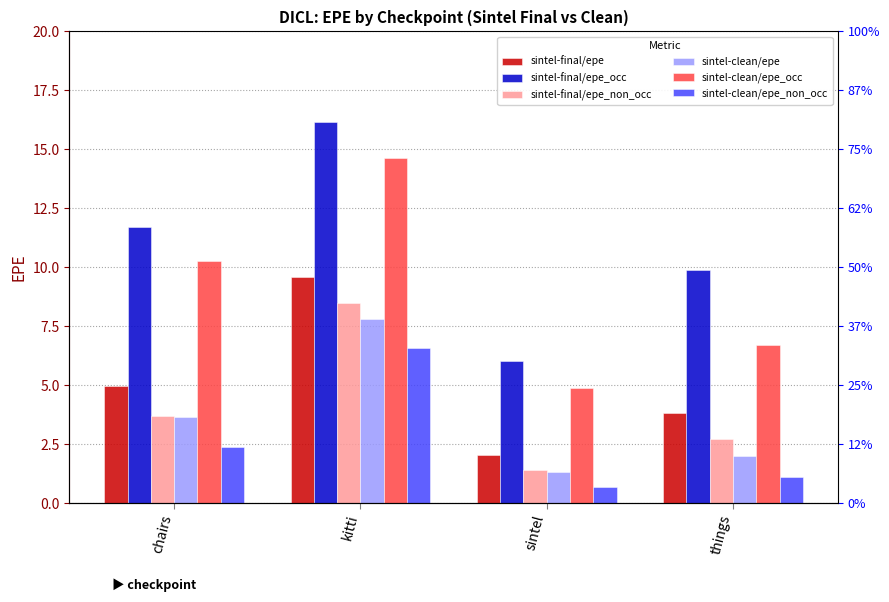

What is the lowest value of the sintel-final/epe series?

2.0